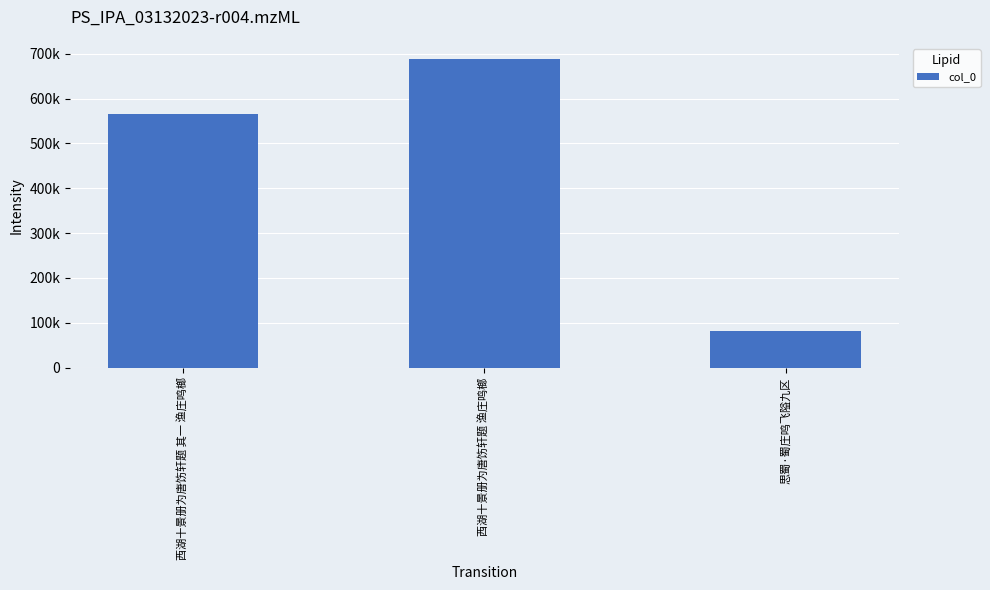

What is the ratio of the value at 思蜀·蜀庄鸣飞隘九区 to the value at 西湖十景册为唐饬轩题 其一 渔庄鸣榔?

0.1